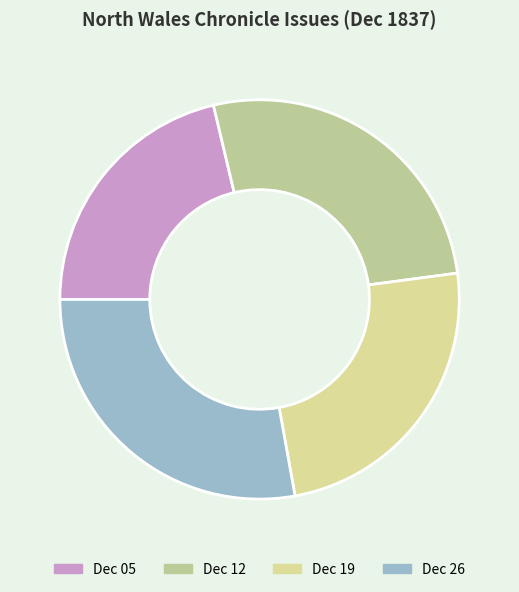

To the nearest percent, what is the difference between the largest and smallest slice percentages?

7%